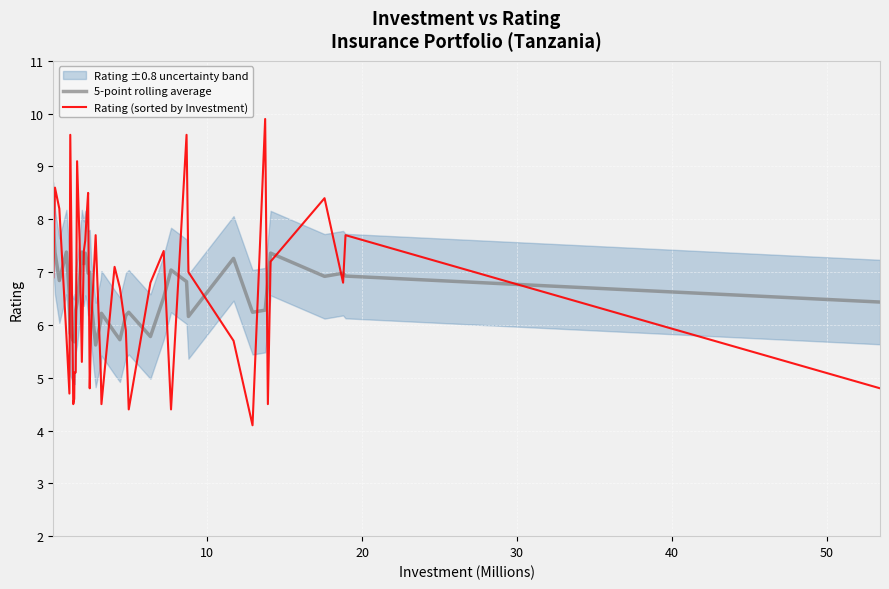

Reading left to right, transcribe all the data shown in this chart.

5-point rolling average: 7.9	7.4	6.8	7.4	6.6	5.8	5.7	5.8	5.7	6.3	6.4	6.9	7.4	7.2	7.4	7.3	7.0	7.0	6.4	5.6	6.1	6.2	5.9	5.7	6.2	6.2	5.8	6.5	7.0	6.8	6.2	7.3	6.2	6.3	6.8	7.4	6.9	7.0	6.9	6.4
Rating (sorted by Investment): 6.9	8.6	8.2	5.8	4.7	9.6	4.5	4.6	5.1	5.1	9.1	7.5	5.3	7.4	7.6	8.0	8.5	4.8	6.0	7.7	5.1	4.5	7.1	6.7	5.9	4.4	6.8	7.4	4.4	9.6	7.0	5.7	4.1	9.9	4.5	7.2	8.4	6.8	7.7	4.8